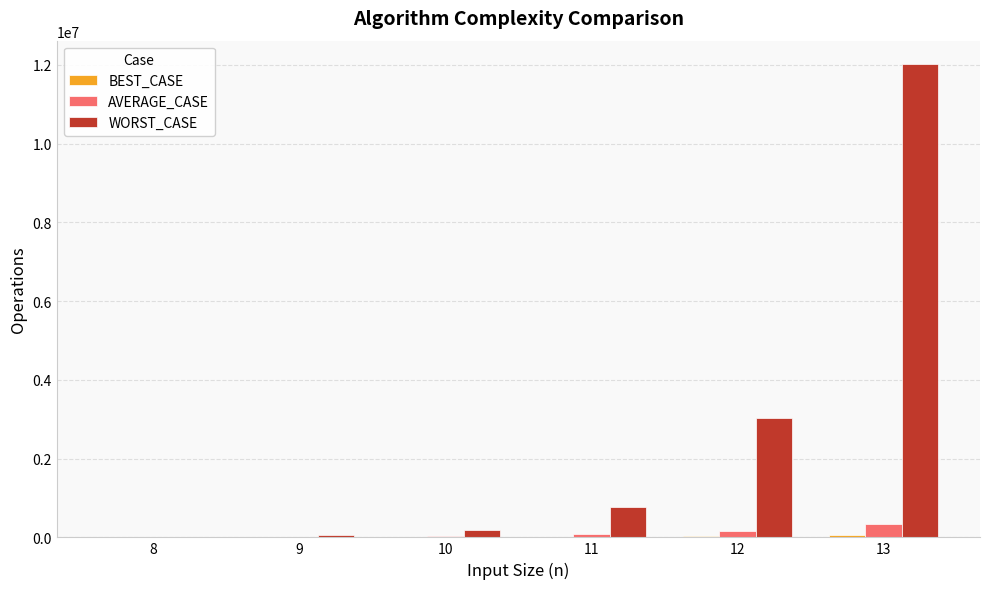

Which series has the largest total across all categories?

WORST_CASE